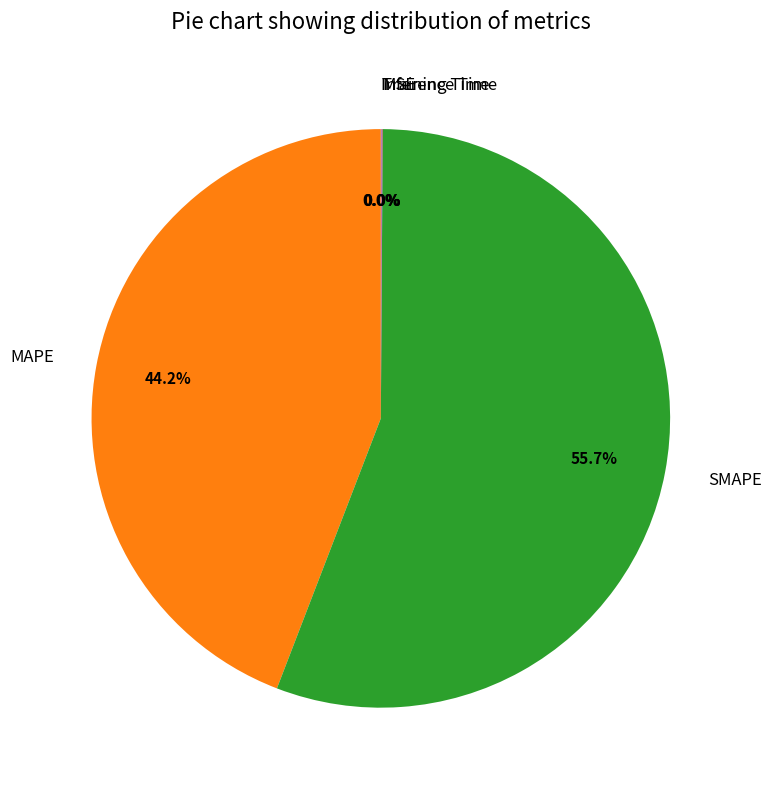

Is there a majority slice in this chart?

Yes